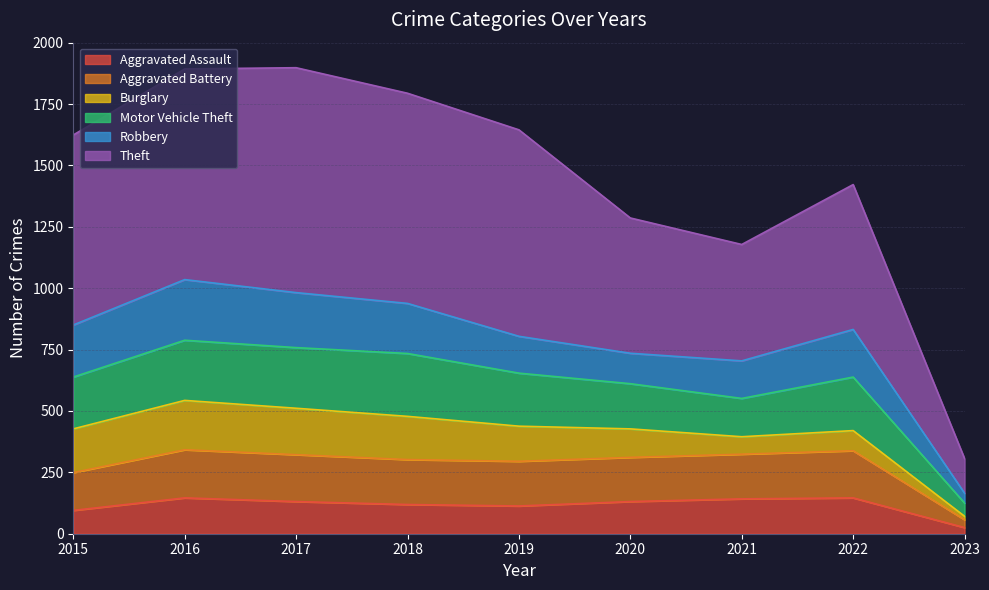

At which category does Aggravated Assault reach its first local valley?

2019